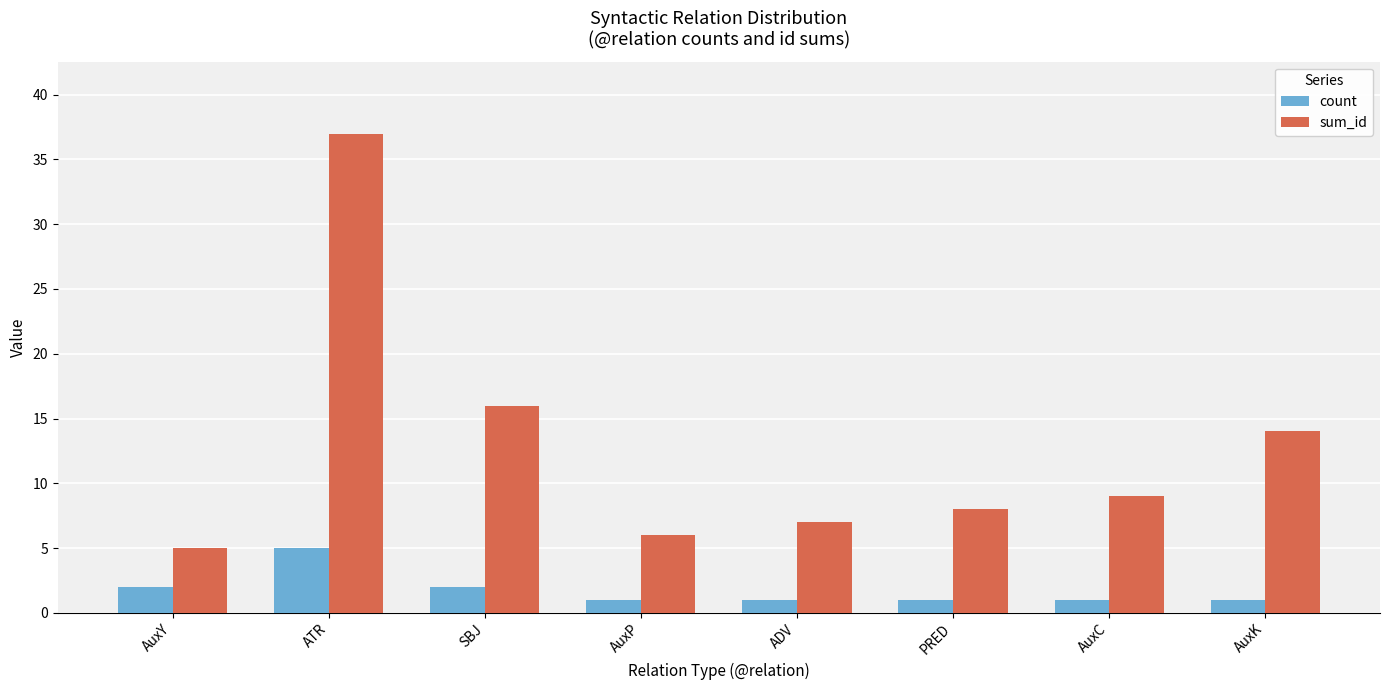

List the labels in order of sum_id value, smallest first.

AuxY, AuxP, ADV, PRED, AuxC, AuxK, SBJ, ATR